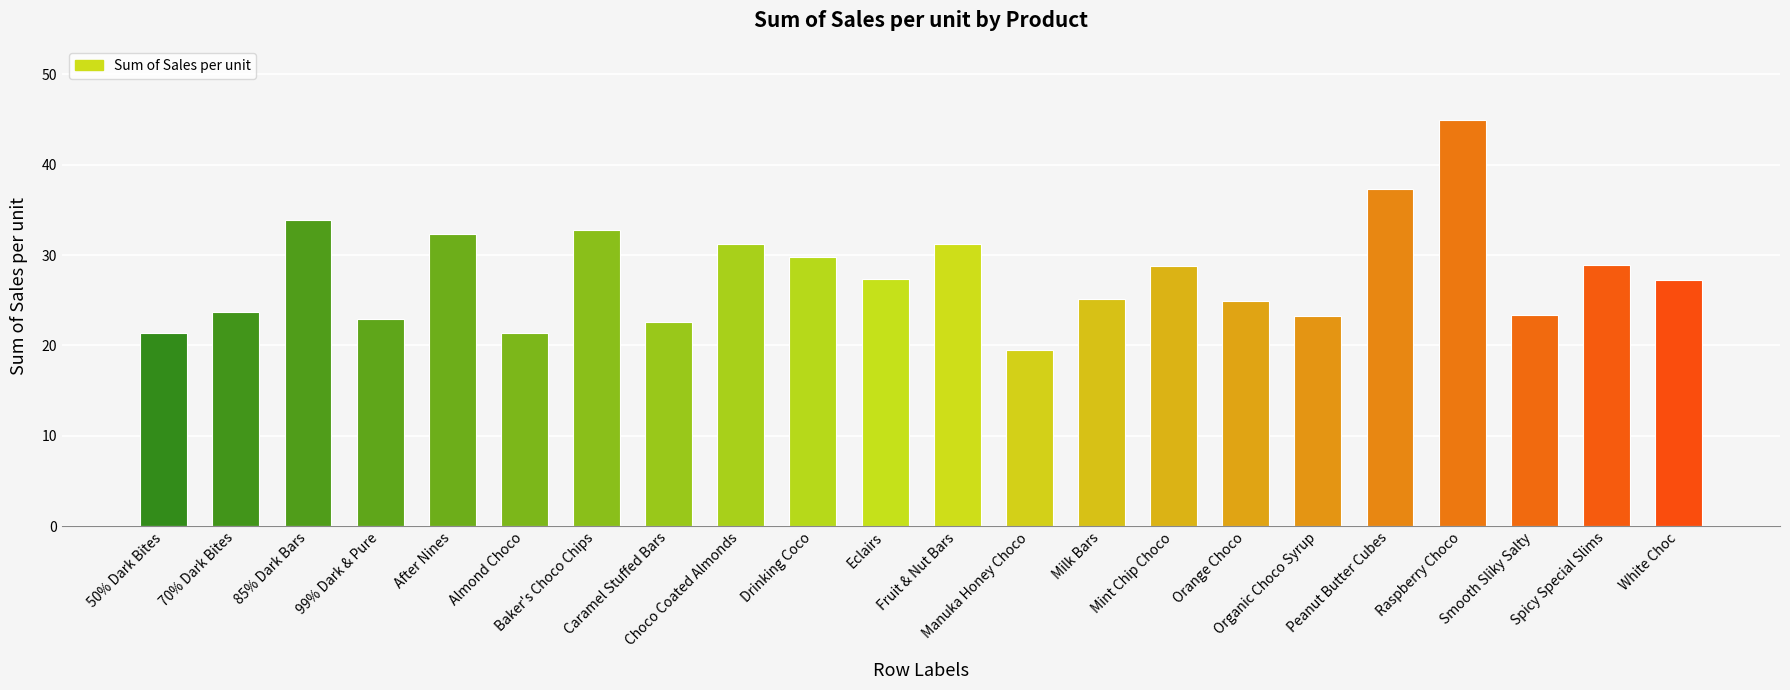

What is the label of the 8th bar from the left?

Caramel Stuffed Bars